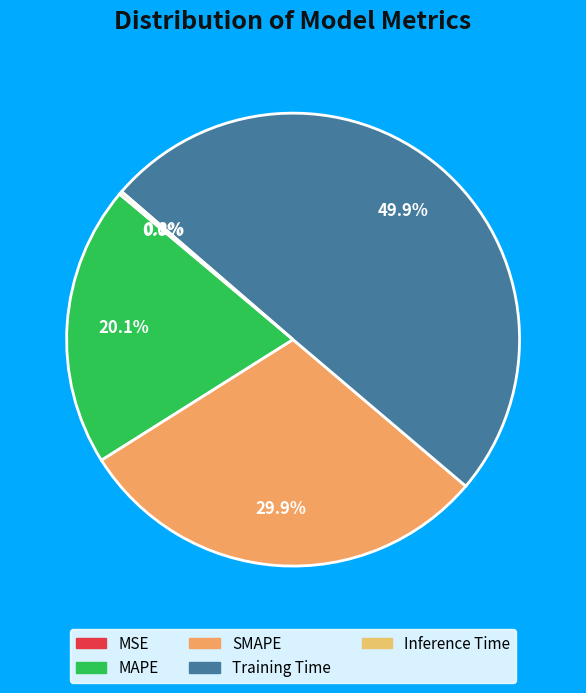

The Training Time slice represents 64% of the pie. True or false?

False